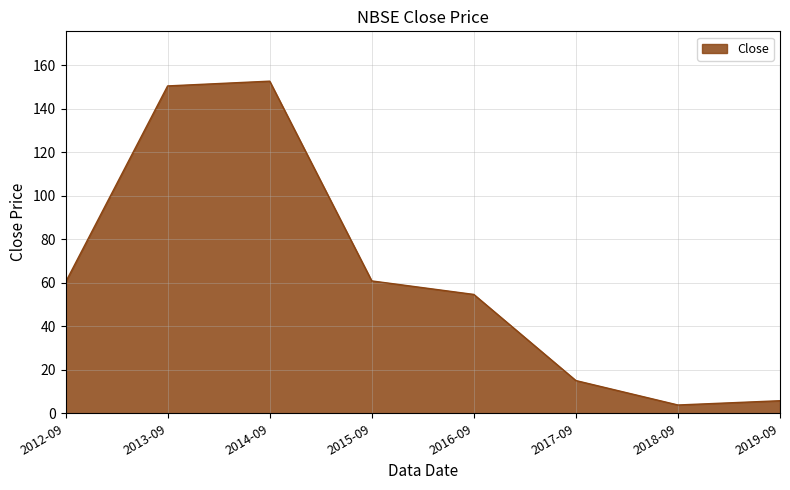

Read the value at 2013-09.

150.4